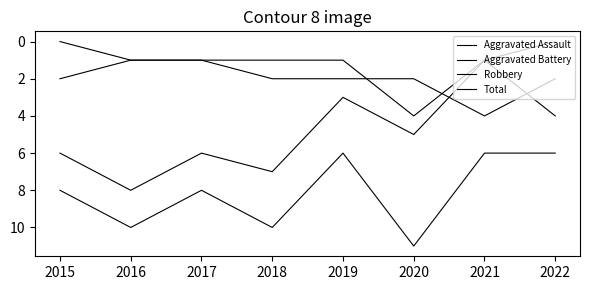

What is the average value of the Aggravated Assault series?

1